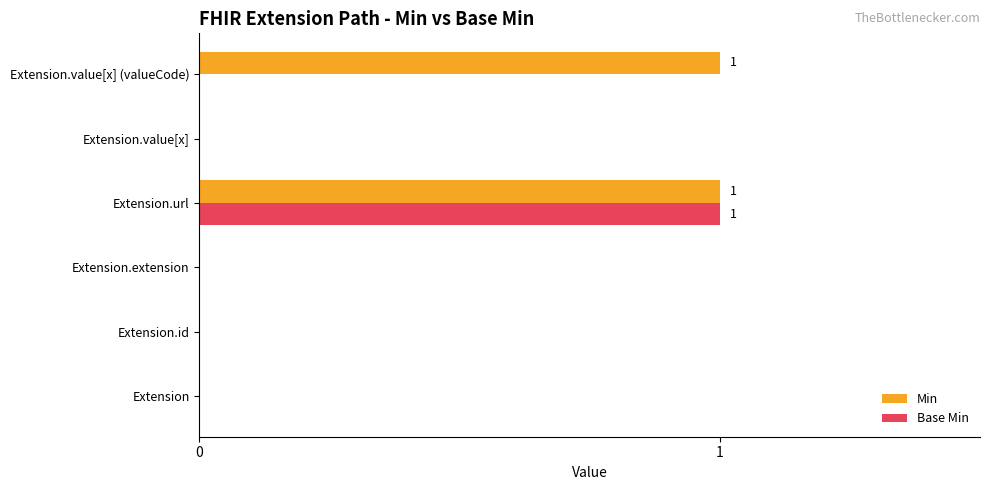

True or false: Base Min has a value of 2 at Extension.url.

False